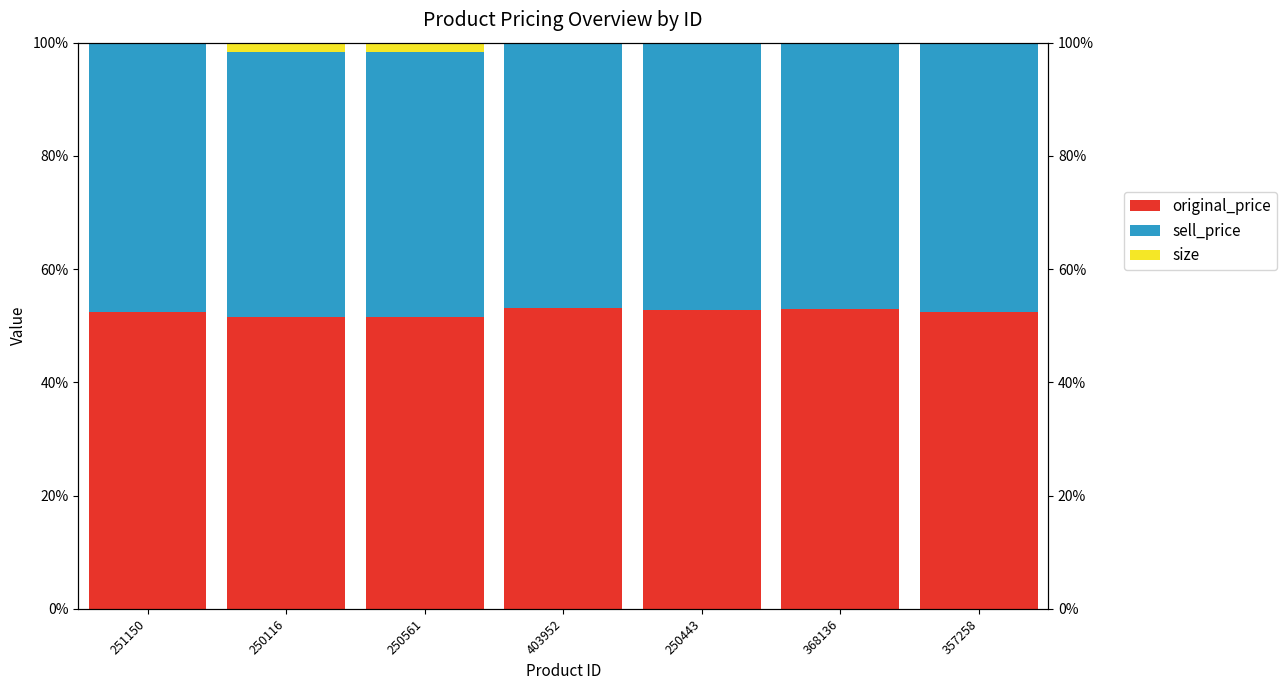

What is the greatest value displayed?

53.2